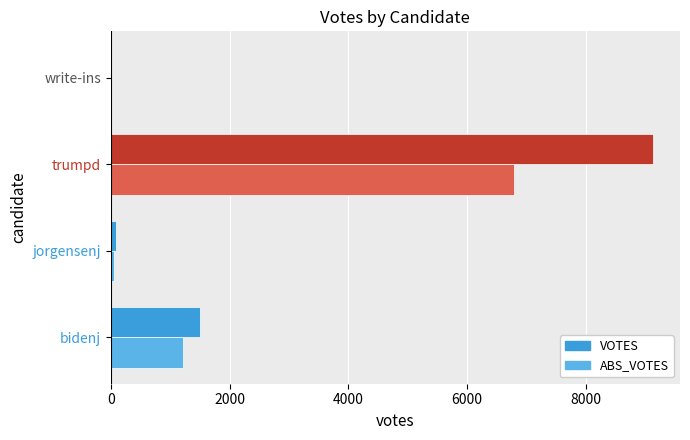

How many categories are shown in the chart?

4